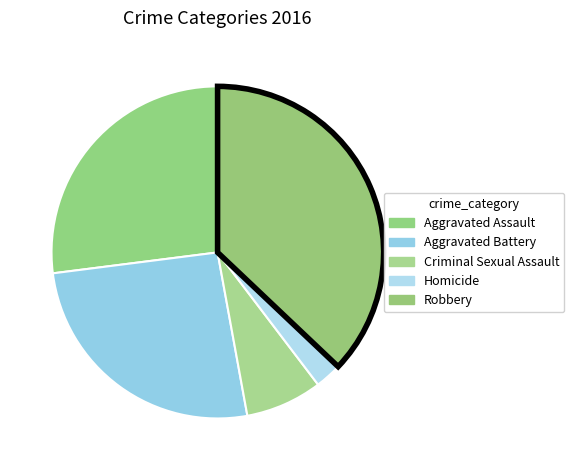

What is the smallest slice in the pie chart?

Homicide